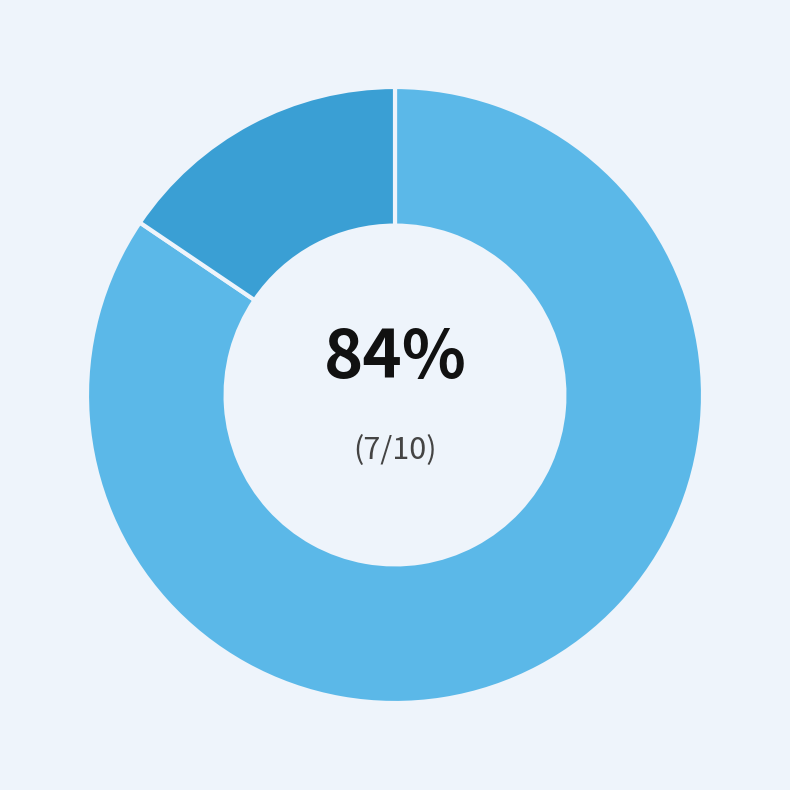

To the nearest percent, what is the average slice percentage?

50%